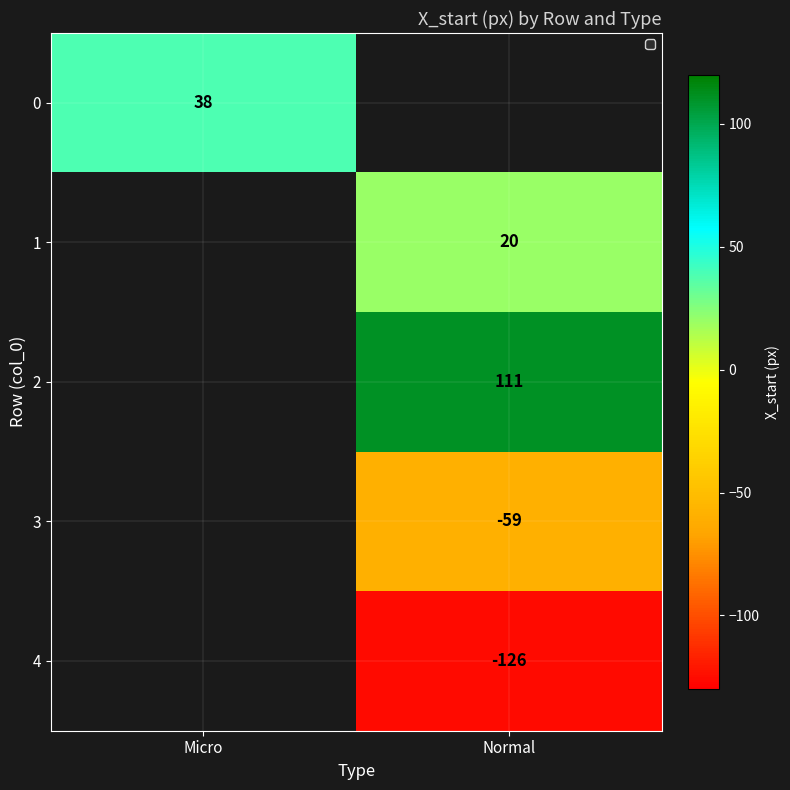

Is it true that 3 equals -93 at Normal?

False